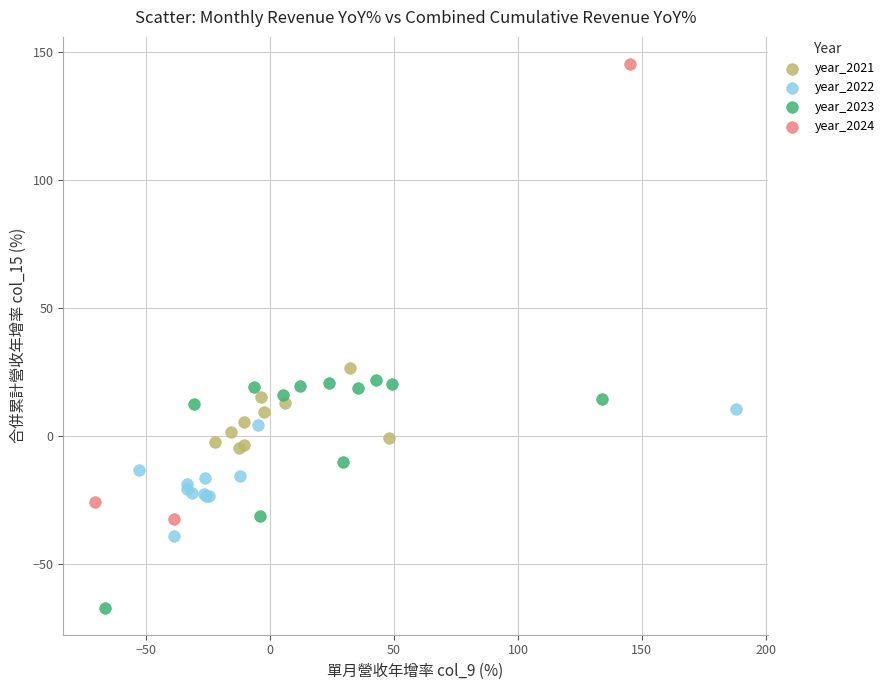

Which series reaches the maximum Y coordinate?

year_2024